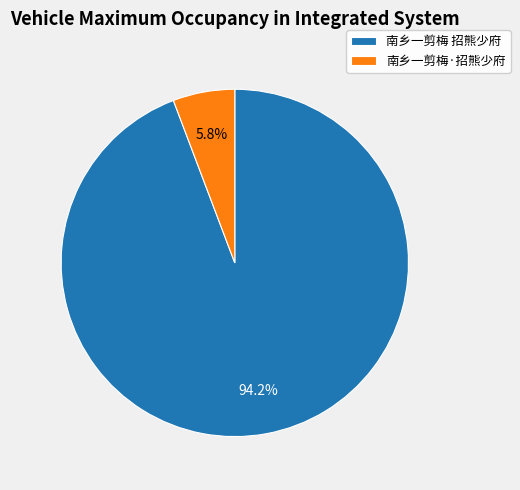

True or false: 南乡一剪梅 招熊少府 accounts for 81% of the total.

False